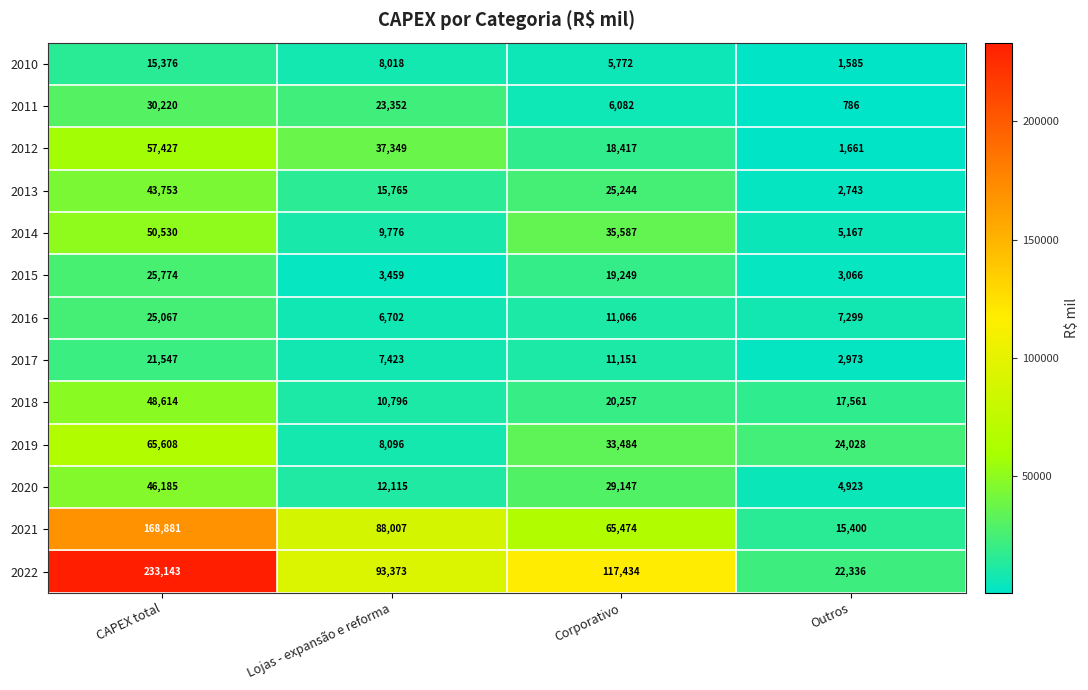

What is the greatest value displayed?

233143